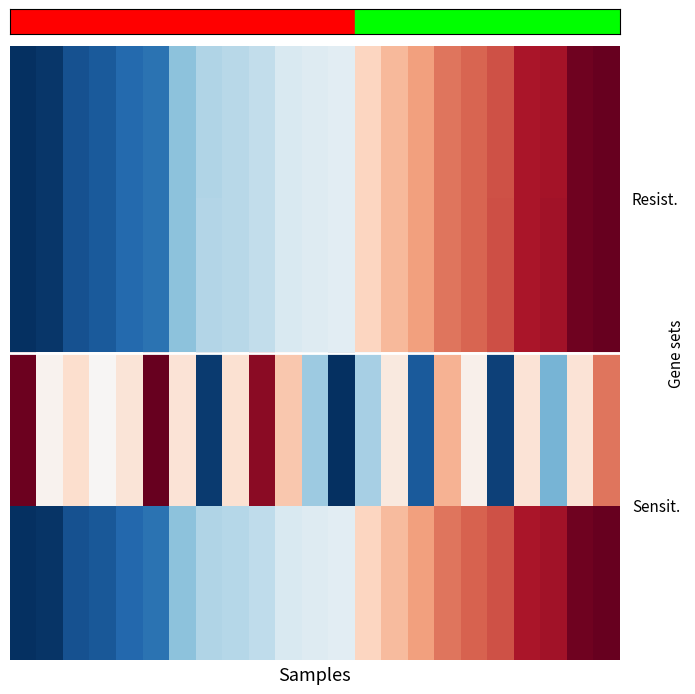

Reading left to right, list all the values displayed in this chart.

row_0: 0=-1.0	1=-1.0	2=-0.9	3=-0.8	4=-0.8	5=-0.7	6=-0.4	7=-0.3	8=-0.3	9=-0.2	10=-0.2	11=-0.1	12=-0.1	13=0.2	14=0.3	15=0.4	16=0.5	17=0.6	18=0.6	19=0.8	20=0.8	21=1.0	22=1.0
row_1: 0=-1.0	1=-1.0	2=-0.9	3=-0.8	4=-0.8	5=-0.7	6=-0.4	7=-0.3	8=-0.3	9=-0.2	10=-0.2	11=-0.1	12=-0.1	13=0.2	14=0.3	15=0.4	16=0.5	17=0.6	18=0.6	19=0.8	20=0.8	21=1.0	22=1.0
row_2: 0=1.0	1=0.0	2=0.2	3=0.0	4=0.1	5=1.0	6=0.1	7=-1.0	8=0.2	9=0.9	10=0.3	11=-0.4	12=-1.0	13=-0.3	14=0.1	15=-0.8	16=0.4	17=0.0	18=-0.9	19=0.1	20=-0.5	21=0.1	22=0.5
row_3: 0=-1.0	1=-1.0	2=-0.9	3=-0.8	4=-0.8	5=-0.7	6=-0.4	7=-0.3	8=-0.3	9=-0.3	10=-0.2	11=-0.1	12=-0.1	13=0.2	14=0.3	15=0.4	16=0.5	17=0.6	18=0.6	19=0.8	20=0.8	21=1.0	22=1.0